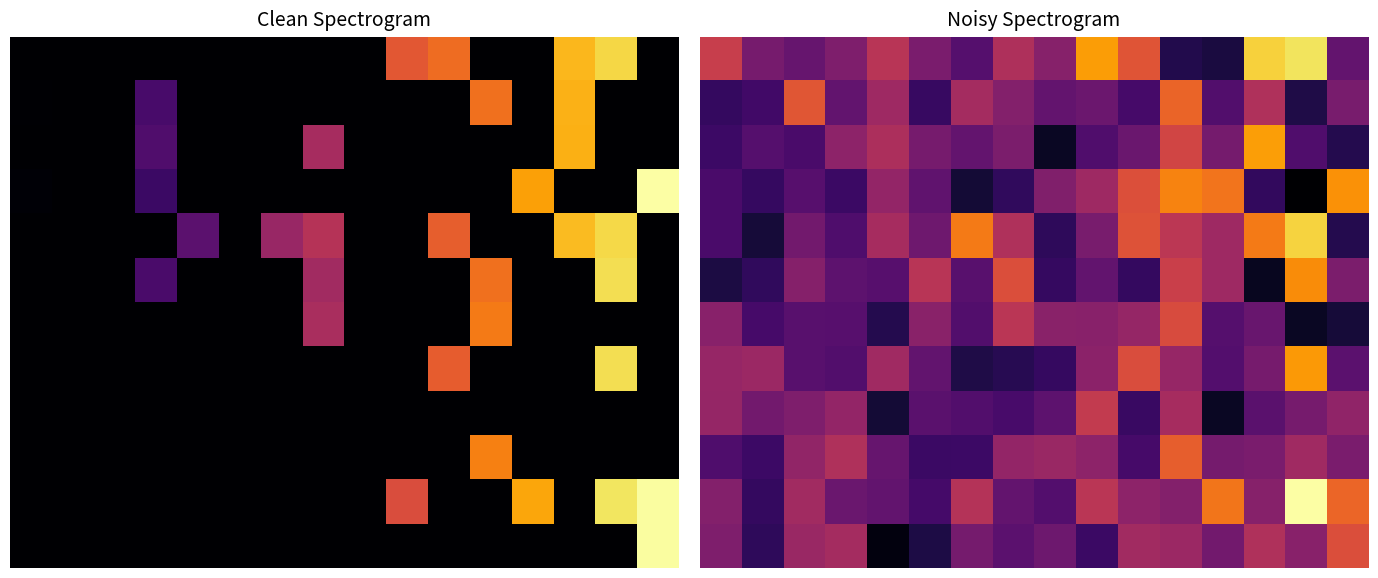

What is the total value across all series at 0?

-2.3